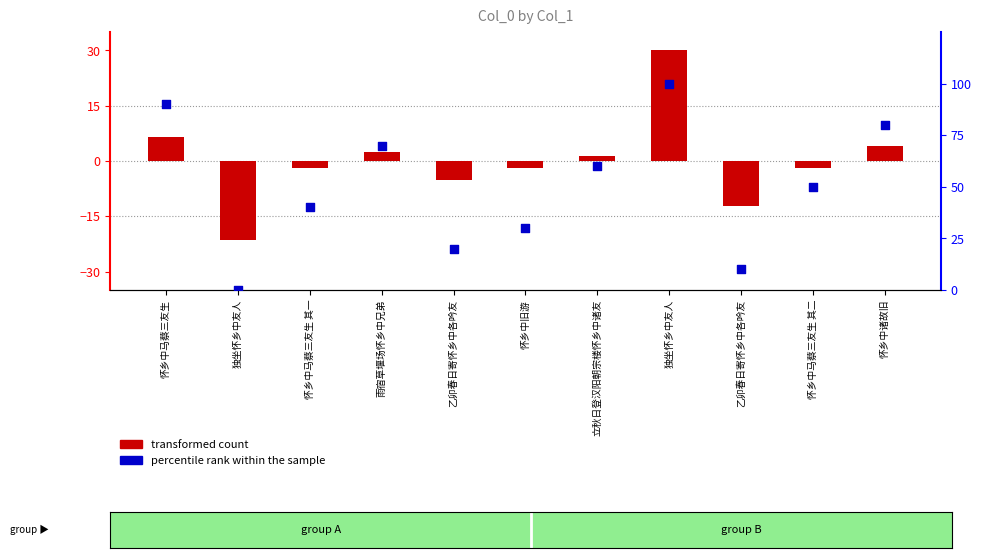

At how many categories does at least one series exceed 41?

6